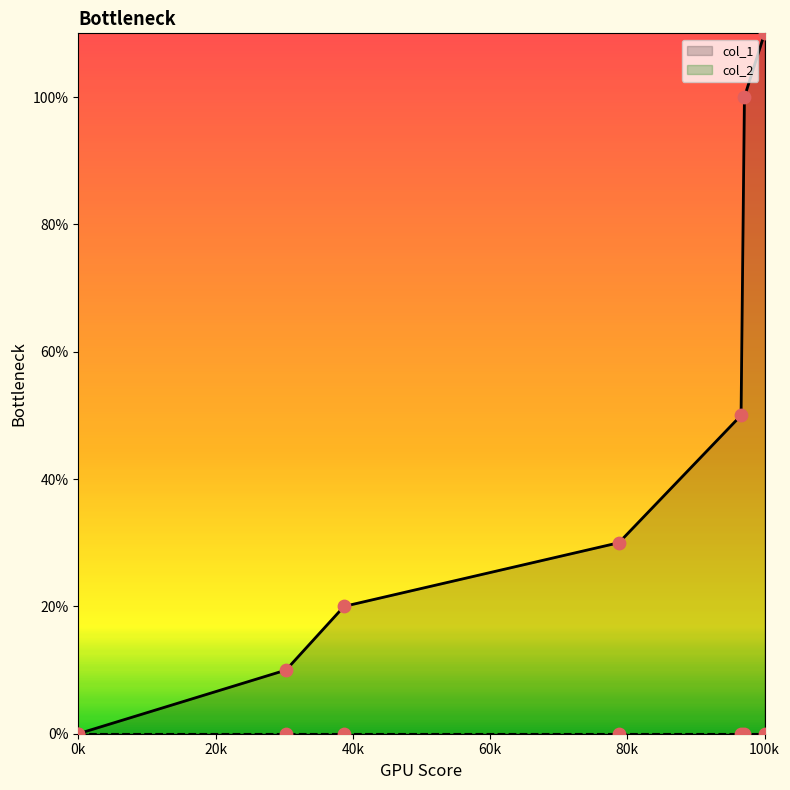

What is the change in value from 0k to 100k?

+11